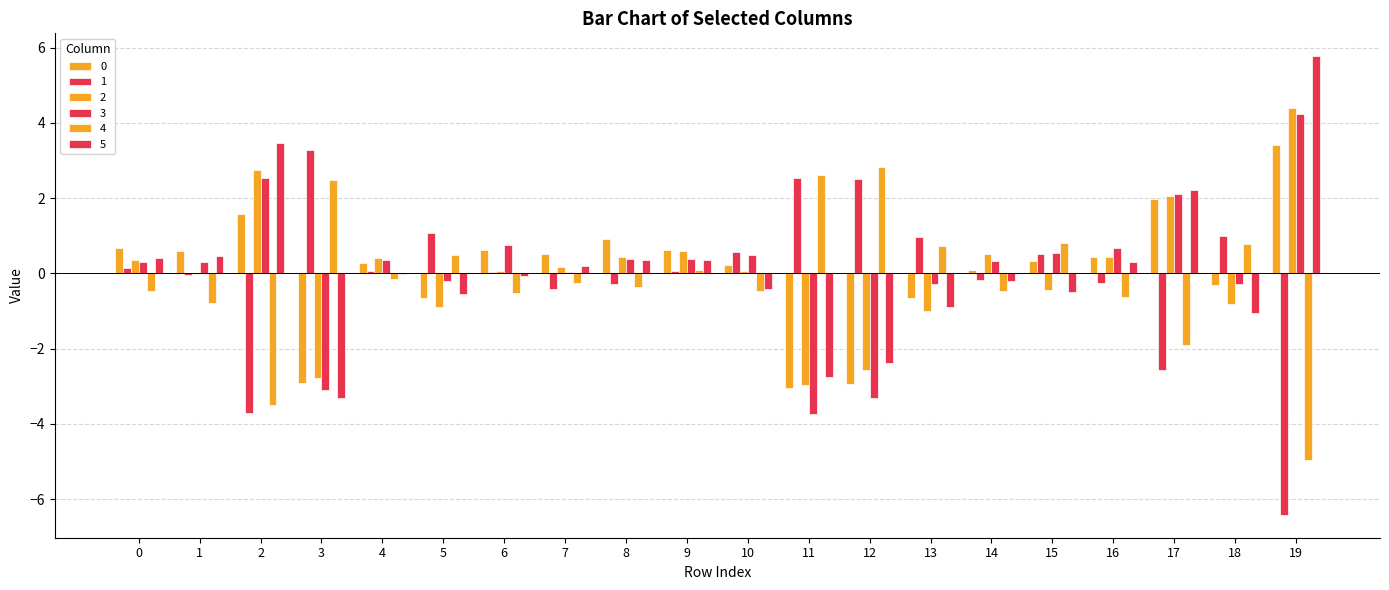

Reading right to left, list all the values displayed in this chart.

0: 19=3.4	18=-0.3	17=2.0	16=0.4	15=0.3	14=0.1	13=-0.6	12=-2.9	11=-3.0	10=0.2	9=0.6	8=0.9	7=0.5	6=0.6	5=-0.6	4=0.3	3=-2.9	2=1.6	1=0.6	0=0.7
1: 19=-6.4	18=1.0	17=-2.6	16=-0.3	15=0.5	14=-0.2	13=1.0	12=2.5	11=2.5	10=0.6	9=0.1	8=-0.3	7=-0.4	6=0.0	5=1.1	4=0.1	3=3.3	2=-3.7	1=-0.1	0=0.1
2: 19=4.4	18=-0.8	17=2.1	16=0.4	15=-0.4	14=0.5	13=-1.0	12=-2.6	11=-3.0	10=0.1	9=0.6	8=0.4	7=0.2	6=0.1	5=-0.9	4=0.4	3=-2.8	2=2.8	1=-0.0	0=0.4
3: 19=4.2	18=-0.3	17=2.1	16=0.7	15=0.5	14=0.3	13=-0.3	12=-3.3	11=-3.7	10=0.5	9=0.4	8=0.4	7=0.0	6=0.8	5=-0.2	4=0.3	3=-3.1	2=2.5	1=0.3	0=0.3
4: 19=-5.0	18=0.8	17=-1.9	16=-0.6	15=0.8	14=-0.5	13=0.7	12=2.8	11=2.6	10=-0.5	9=0.1	8=-0.4	7=-0.2	6=-0.5	5=0.5	4=-0.1	3=2.5	2=-3.5	1=-0.8	0=-0.5
5: 19=5.8	18=-1.1	17=2.2	16=0.3	15=-0.5	14=-0.2	13=-0.9	12=-2.4	11=-2.7	10=-0.4	9=0.4	8=0.4	7=0.2	6=-0.1	5=-0.5	4=-0.0	3=-3.3	2=3.5	1=0.5	0=0.4